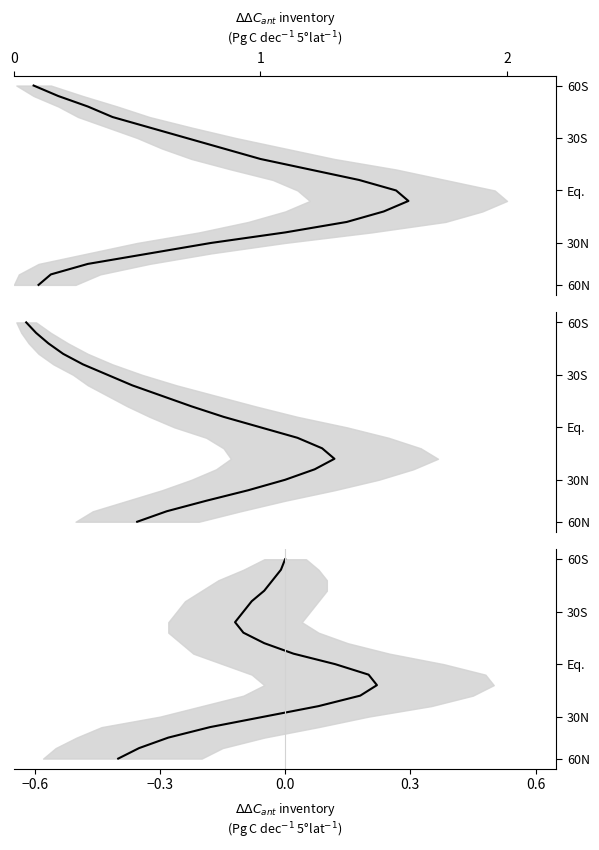

Which series has the widest spread of values?

ID series (panel 1)